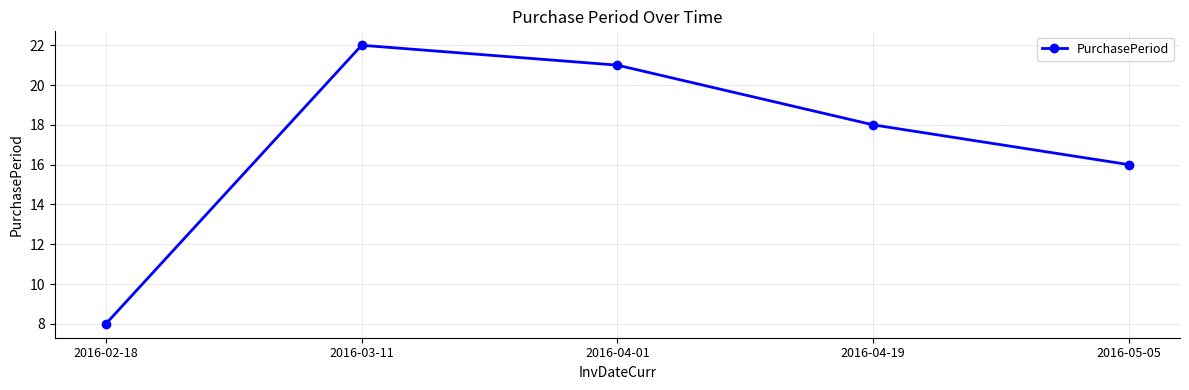

Is it true that the value at 2016-05-05 is 6?

False